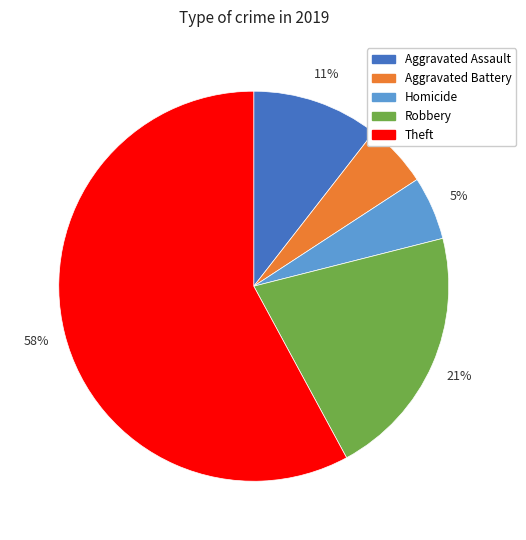

Approximately how many times larger is the value at Homicide compared to Aggravated Battery?

1.0